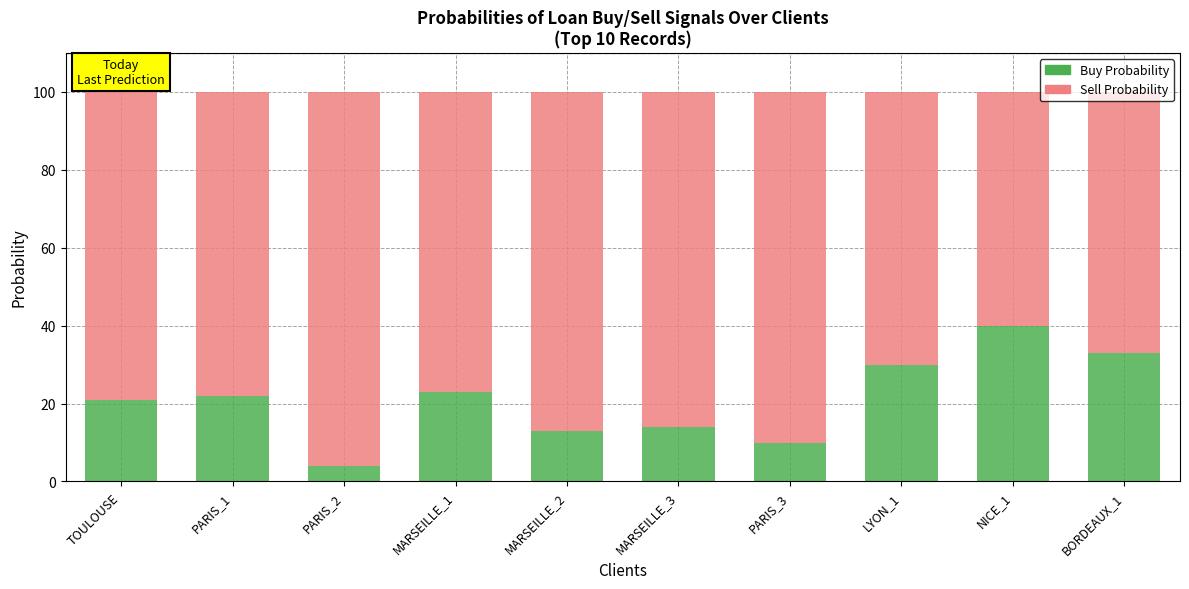

The value of Buy Probability at PARIS_2 is 4. True or false?

True